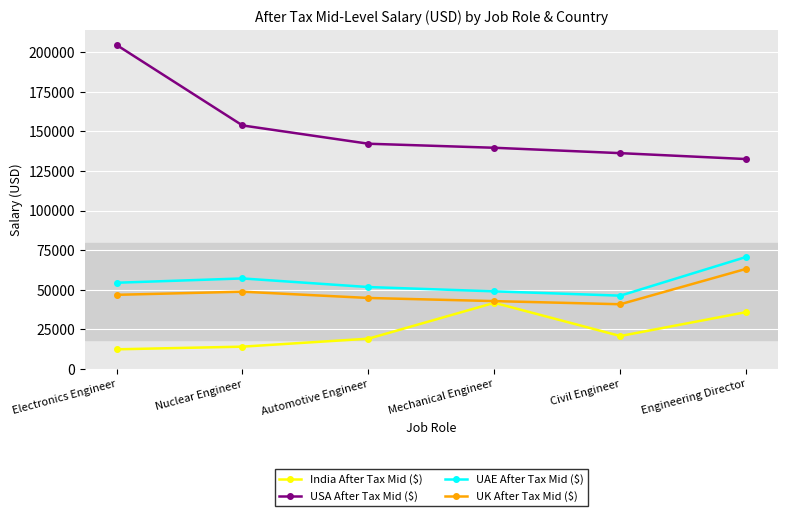

At which category does UK After Tax Mid ($) reach its first local peak?

Nuclear Engineer